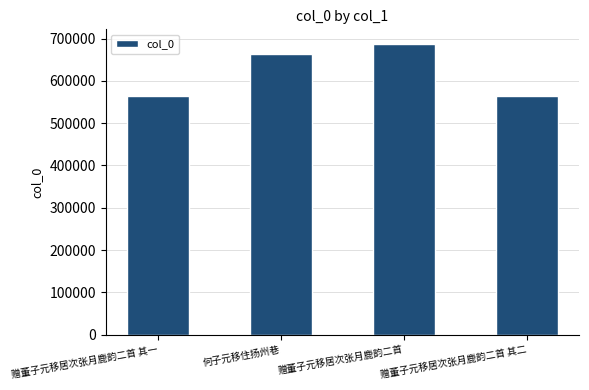

What value does the data have at 何子元移住扬州巷?

663930